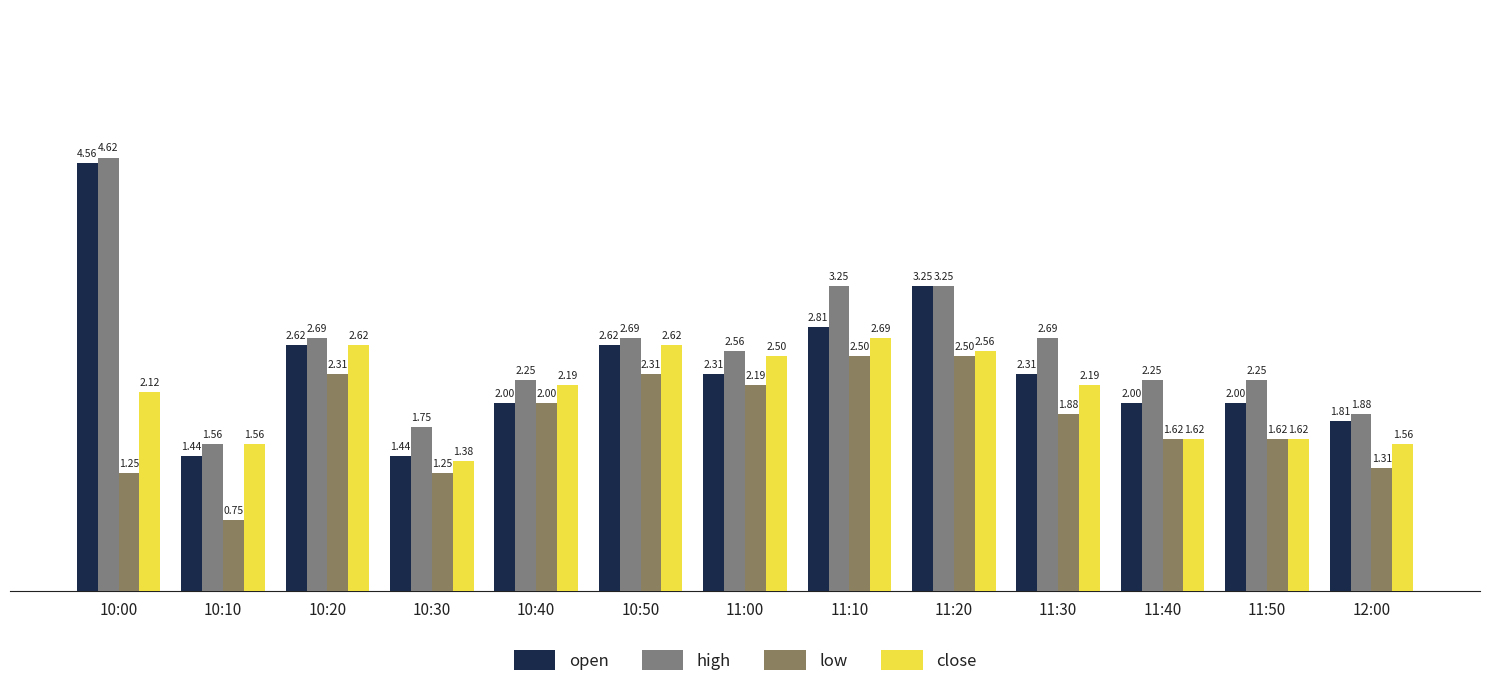

What is the difference between the highest and lowest values at 10:30?

0.5